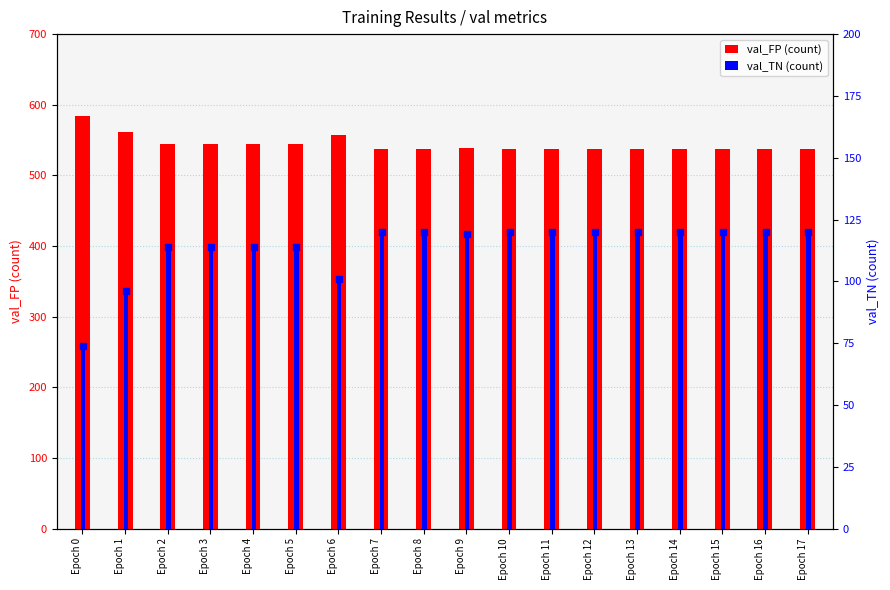

What are all the series names shown in the legend?

val_FP (count), val_TN (count)